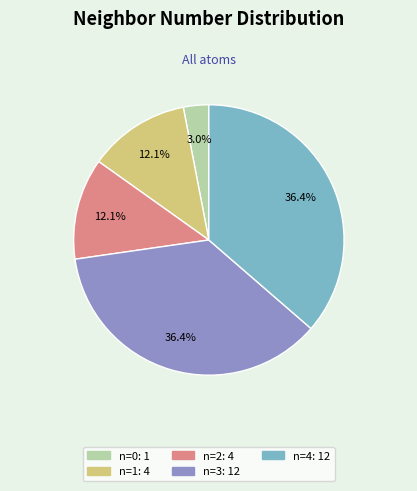

How many segments does this pie chart have?

5